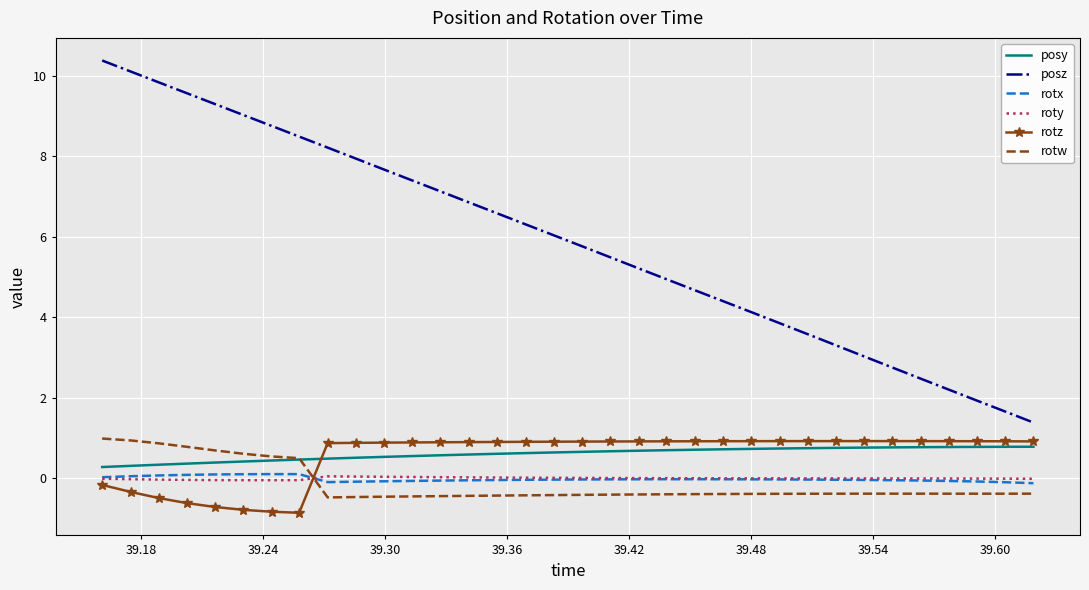

What is the sum of all rotw values?

-4.8